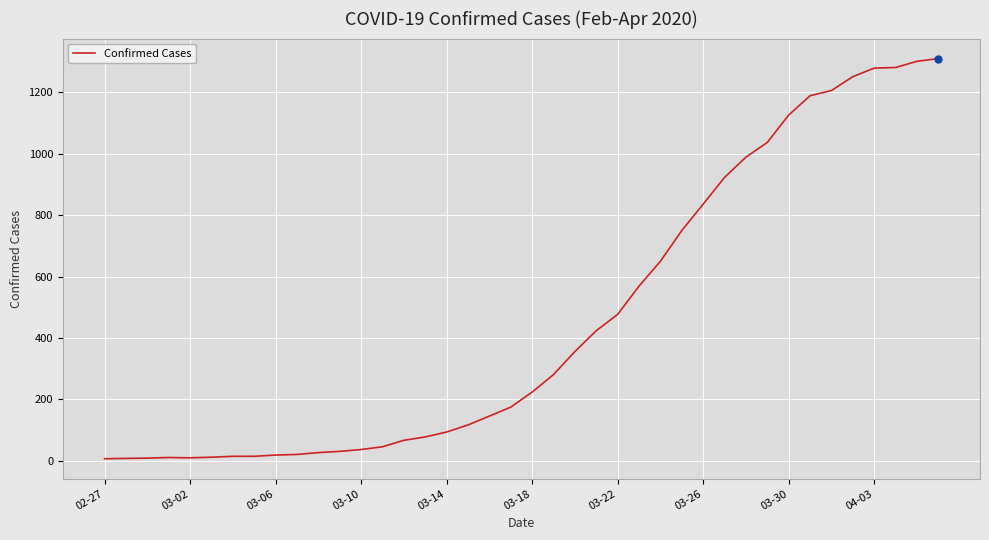

What is the maximum value shown in the chart?

1310